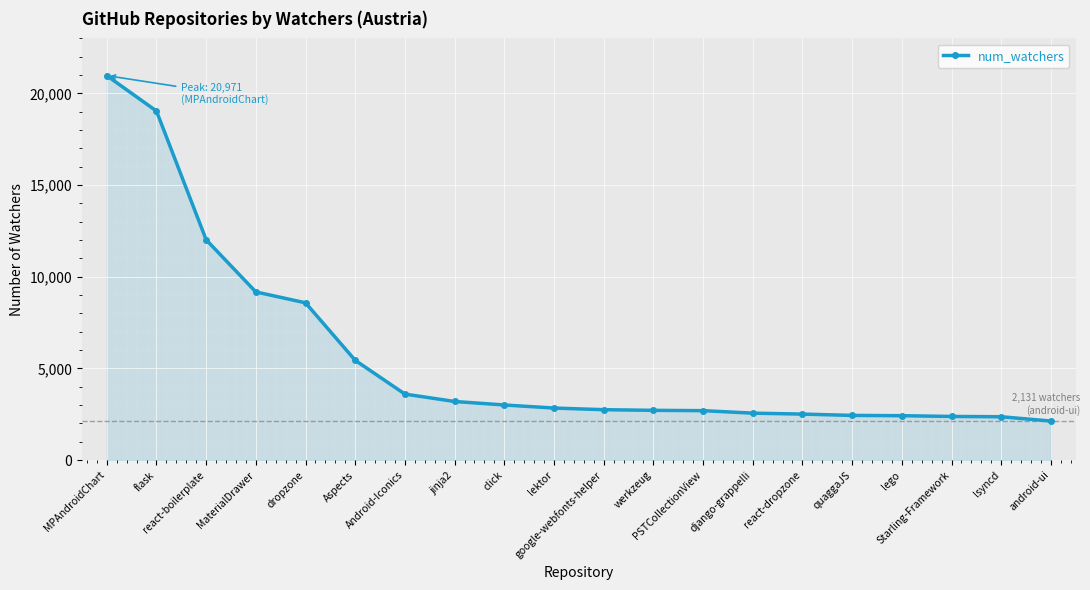

What is the value of the 13th point from the left?

2697